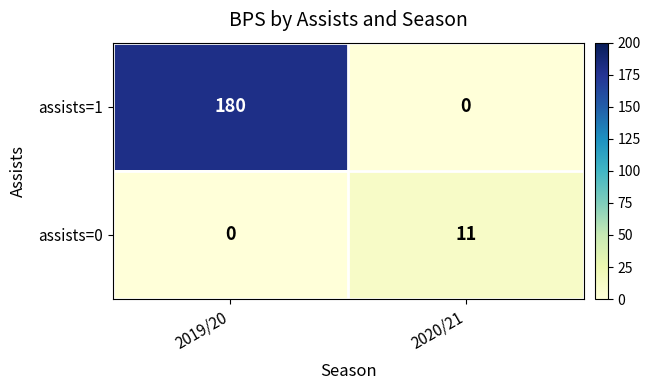

What is the total value across all series at 2019/20?

180